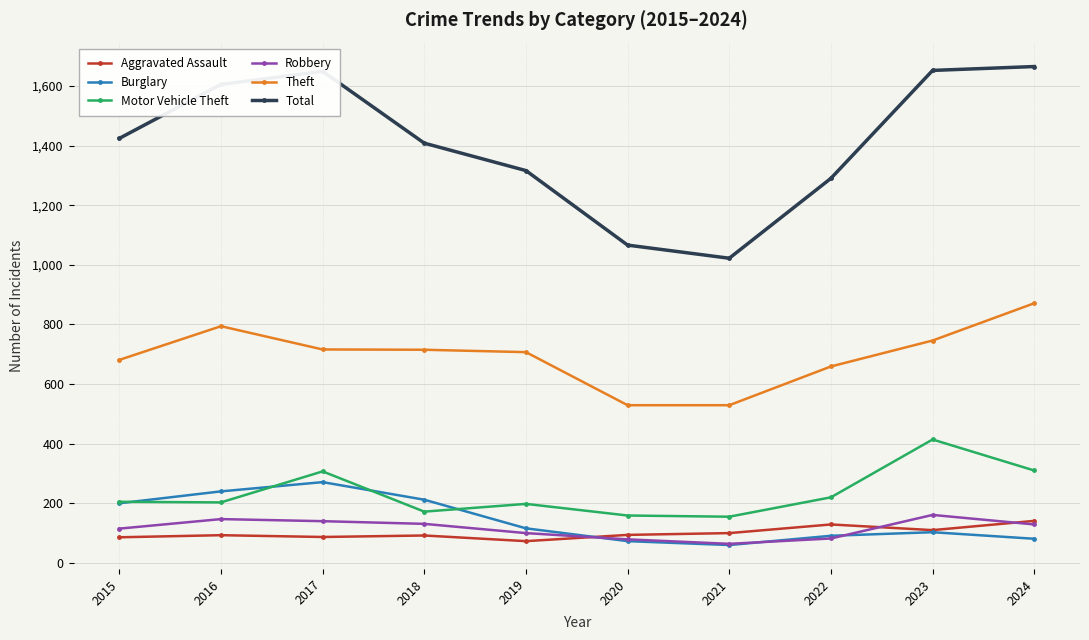

What is the total value across all series at 2018?

2730